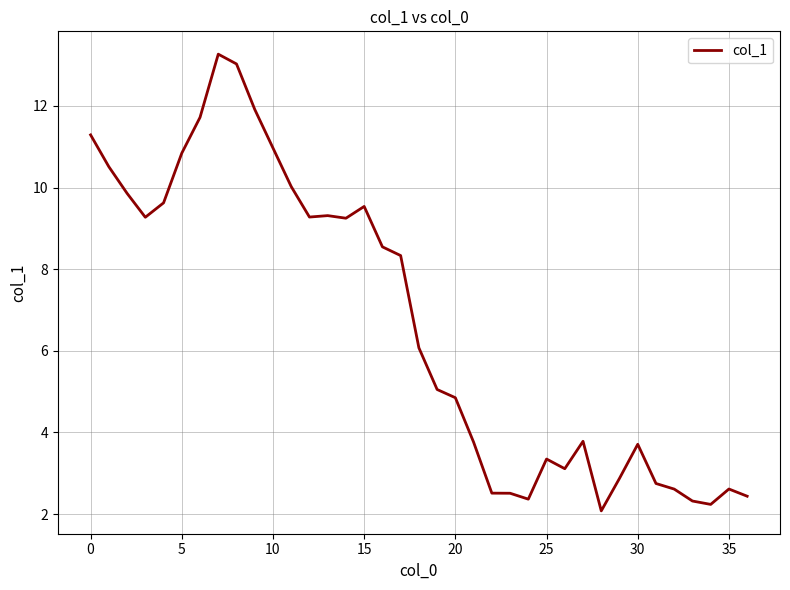

How many distinct data groups are displayed?

1